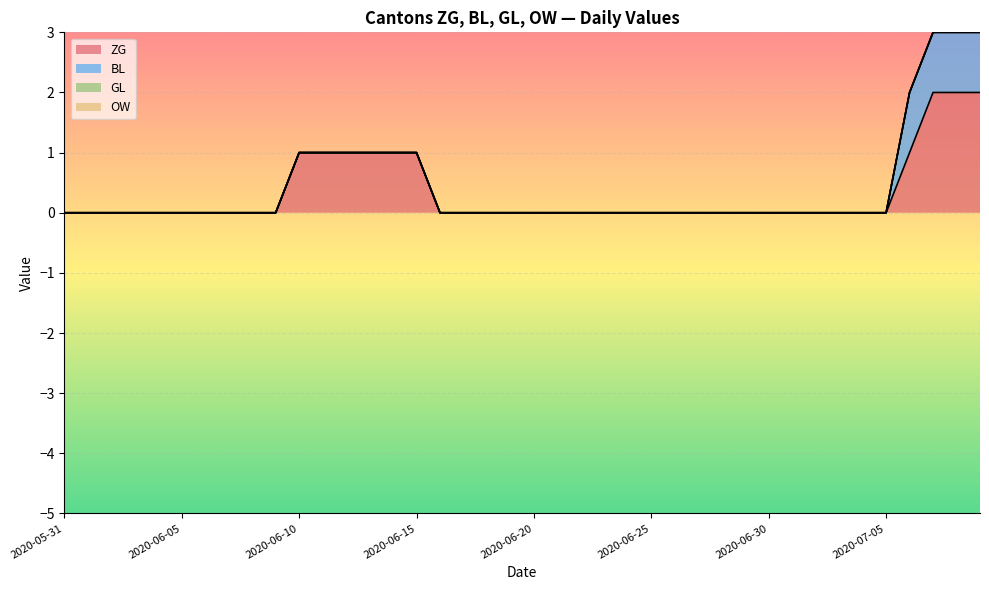

Is the value of ZG at 2020-07-06 greater than the value of OW at 2020-06-06?

Yes